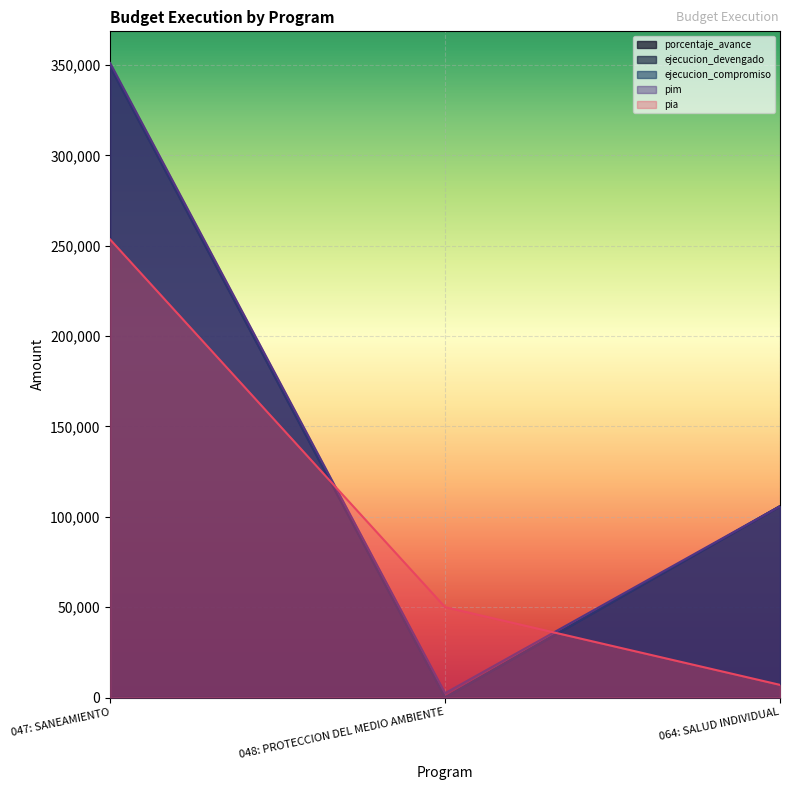

True or false: ejecucion_compromiso has a value of 105884.0 at 064: SALUD INDIVIDUAL.

True